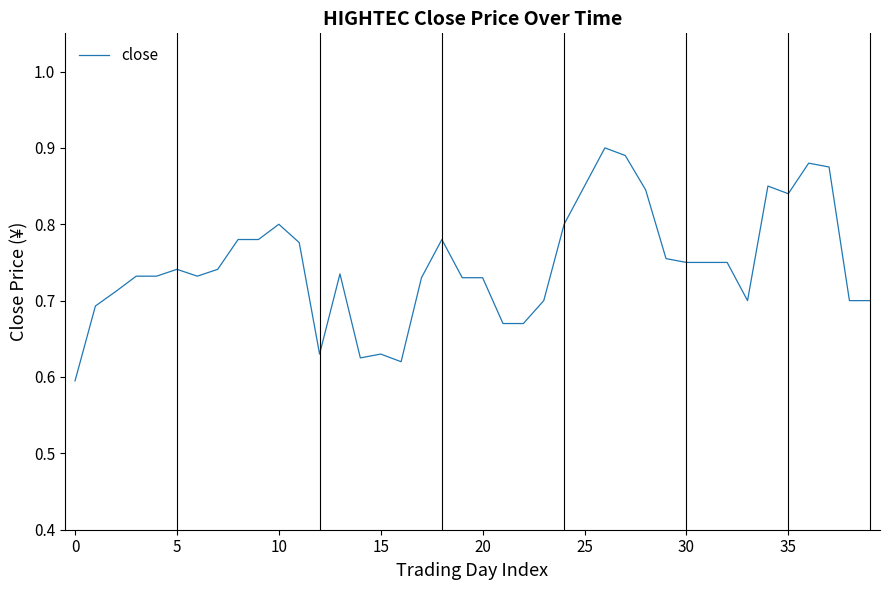

What is the difference between the maximum and minimum values?

0.3